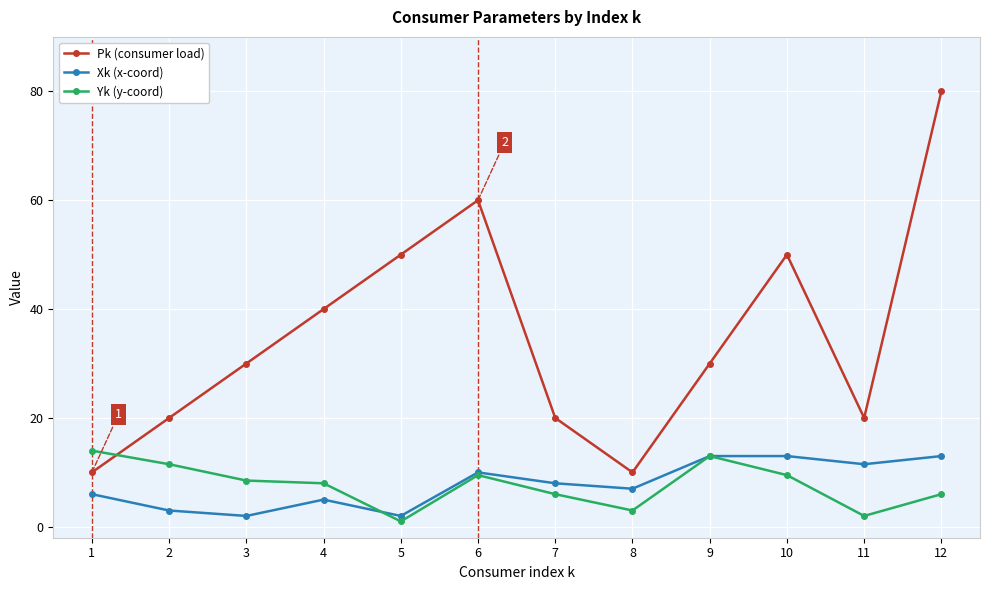

Which label corresponds to the largest value in the chart?

12